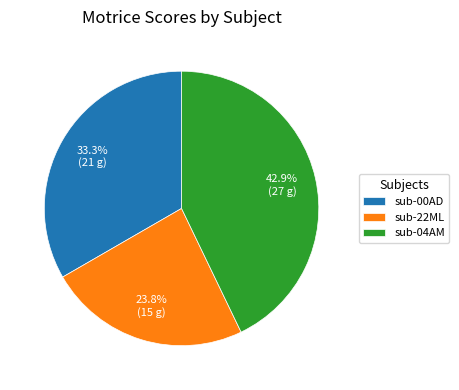

Is it true that sub-22ML is 16% of the pie?

False